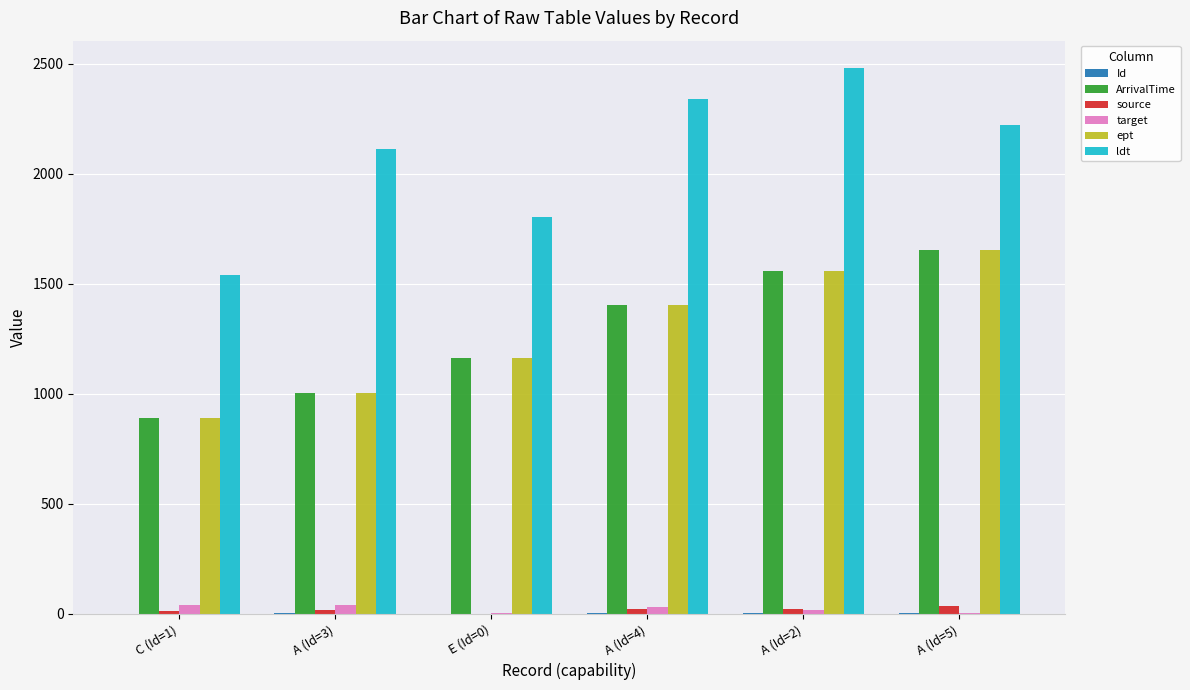

What is the maximum value shown in the chart?

2480